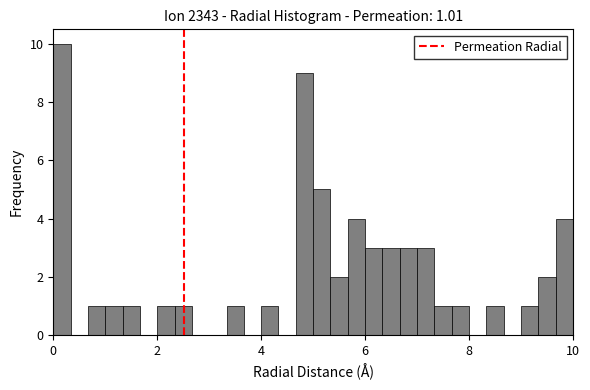

Read against the x-axis, roughly where is the centre of the tallest bar?

0.2